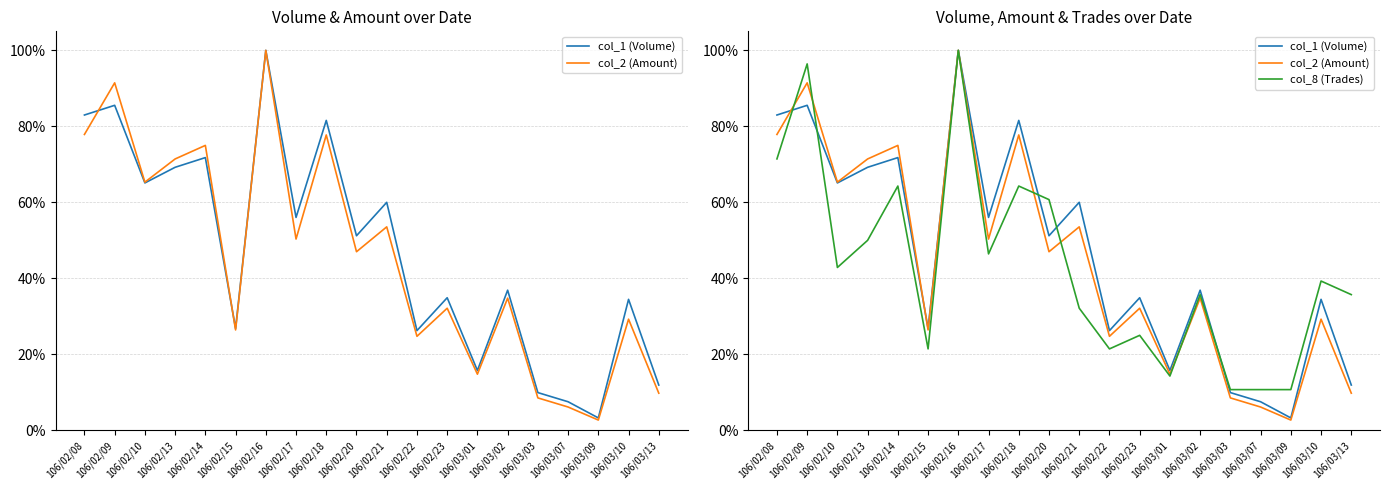

What is the total value across all series at 106/03/09?

0.2